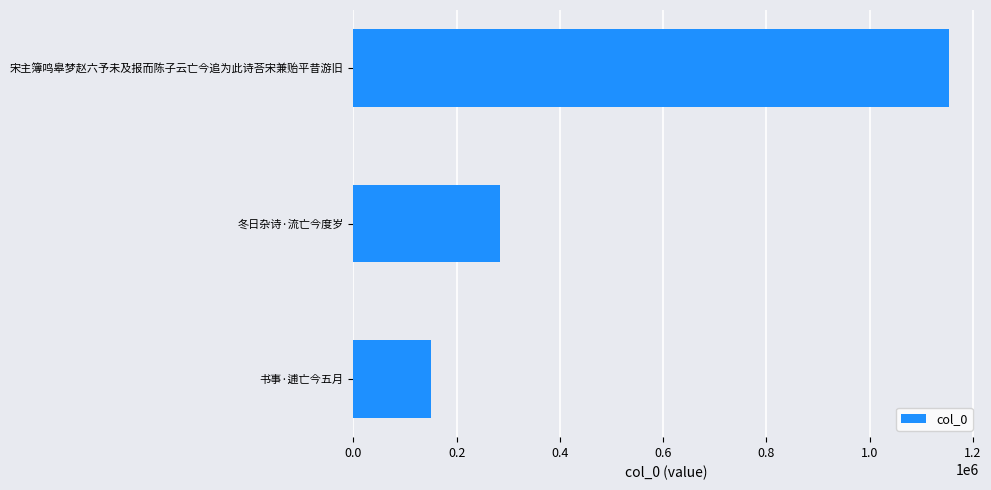

Is it true that the value at 冬日杂诗·流亡今度岁 is 152470?

False